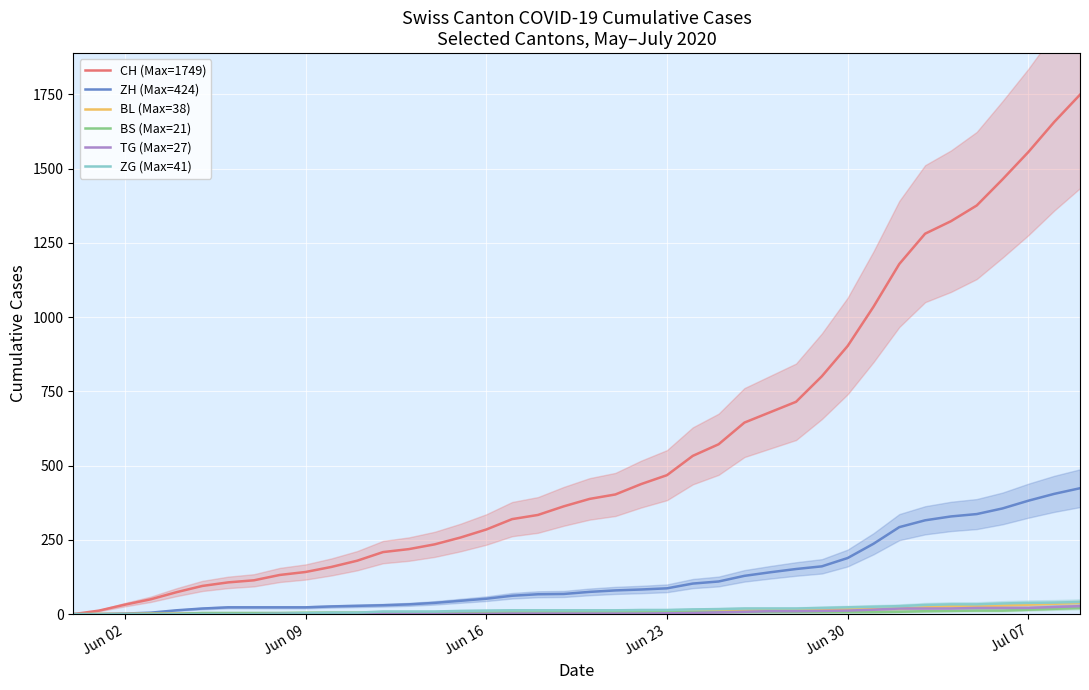

Reading left to right, what are all the values shown in this chart?

CH (Max=1749): 0	12	32	50	74	95	107	114	132	142	159	180	209	219	235	258	285	320	334	363	388	403	438	468	533	572	645	680	715	801	903	1035	1179	1281	1323	1376	1464	1556	1657	1749
ZH (Max=424): 0	0	2	5	13	19	23	23	23	23	26	28	30	33	38	45	52	62	67	68	75	80	83	87	103	110	129	141	152	161	189	237	293	316	329	337	356	382	405	424
BL (Max=38): 0	1	1	2	2	3	3	3	3	3	4	4	4	4	4	4	5	5	5	5	6	7	7	7	9	10	12	14	16	17	17	18	19	23	27	27	29	32	35	38
BS (Max=21): 0	0	0	1	1	4	4	4	4	5	5	5	5	5	5	5	5	6	6	7	7	7	7	7	7	7	7	7	7	7	7	7	8	10	11	12	12	15	18	21
TG (Max=27): 0	0	0	0	0	0	0	0	1	1	1	1	1	1	1	1	1	2	2	2	2	2	2	3	4	6	8	10	10	11	12	15	19	19	19	21	21	21	24	27
ZG (Max=41): 0	0	0	0	0	0	0	0	1	3	5	5	9	9	9	11	12	13	13	13	13	13	14	14	16	17	19	19	19	21	23	25	27	31	33	33	36	38	39	41